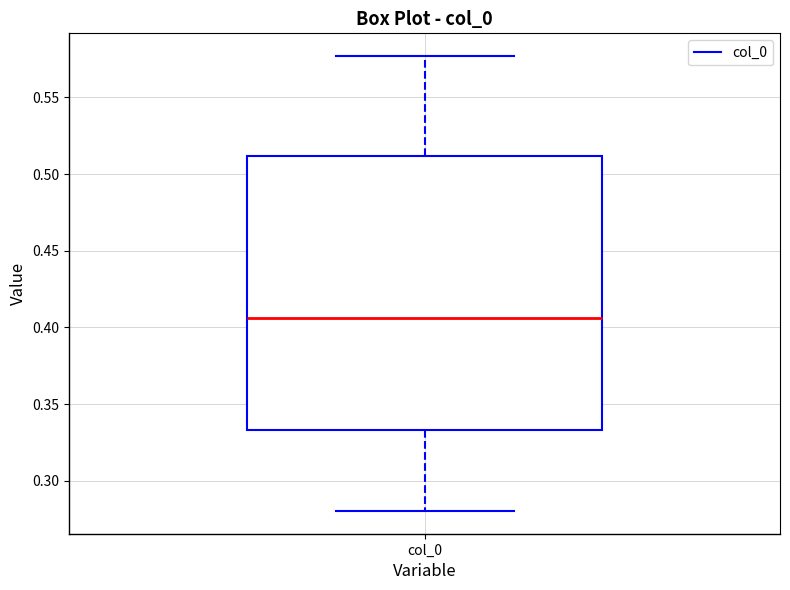

Read this box plot against the y-axis: the position of the median line, the range covered by the box, and the ends of both whiskers. The values are not printed on the chart, so give them approximately, as read against the axis.

median 0.405, box 0.335 to 0.510, whiskers 0.280 to 0.575